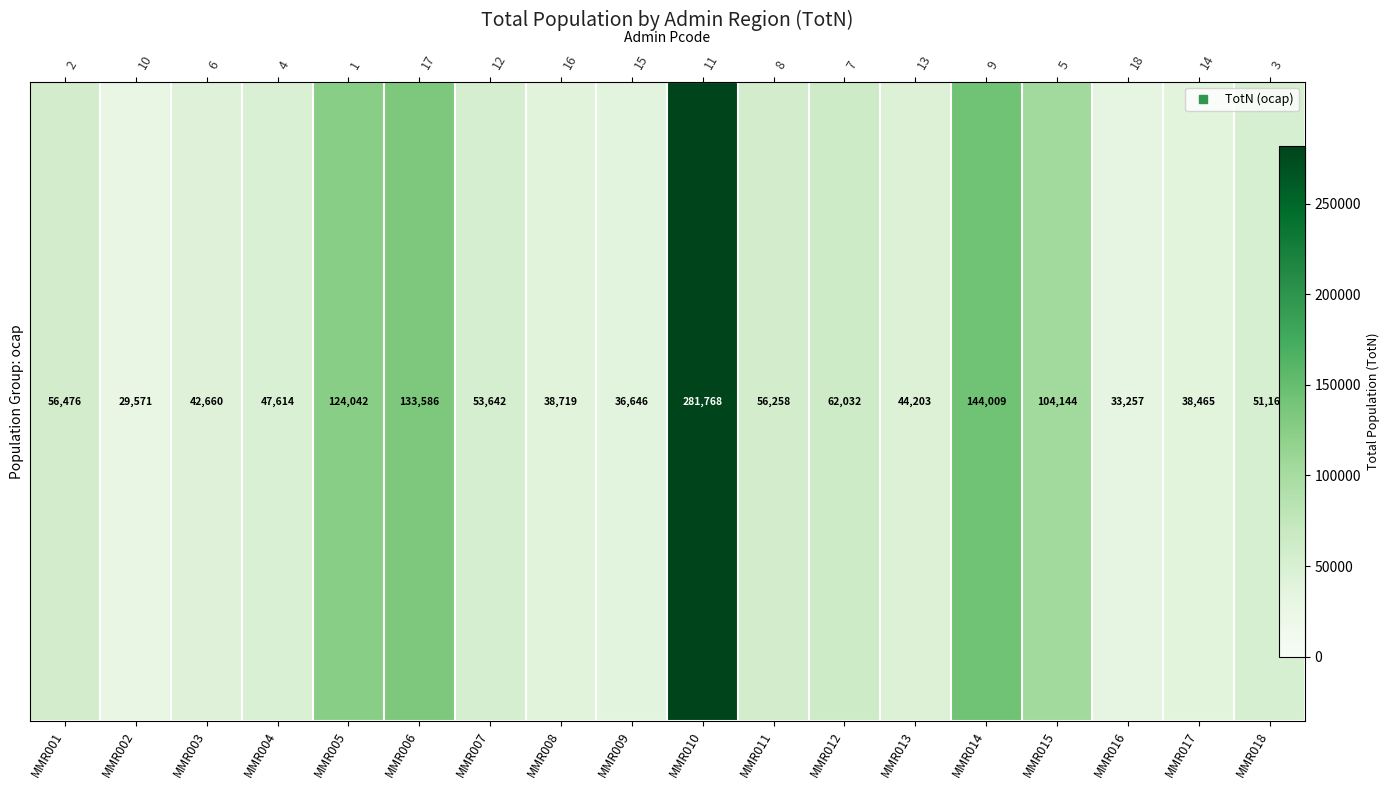

How many data points are less than 53642?

9